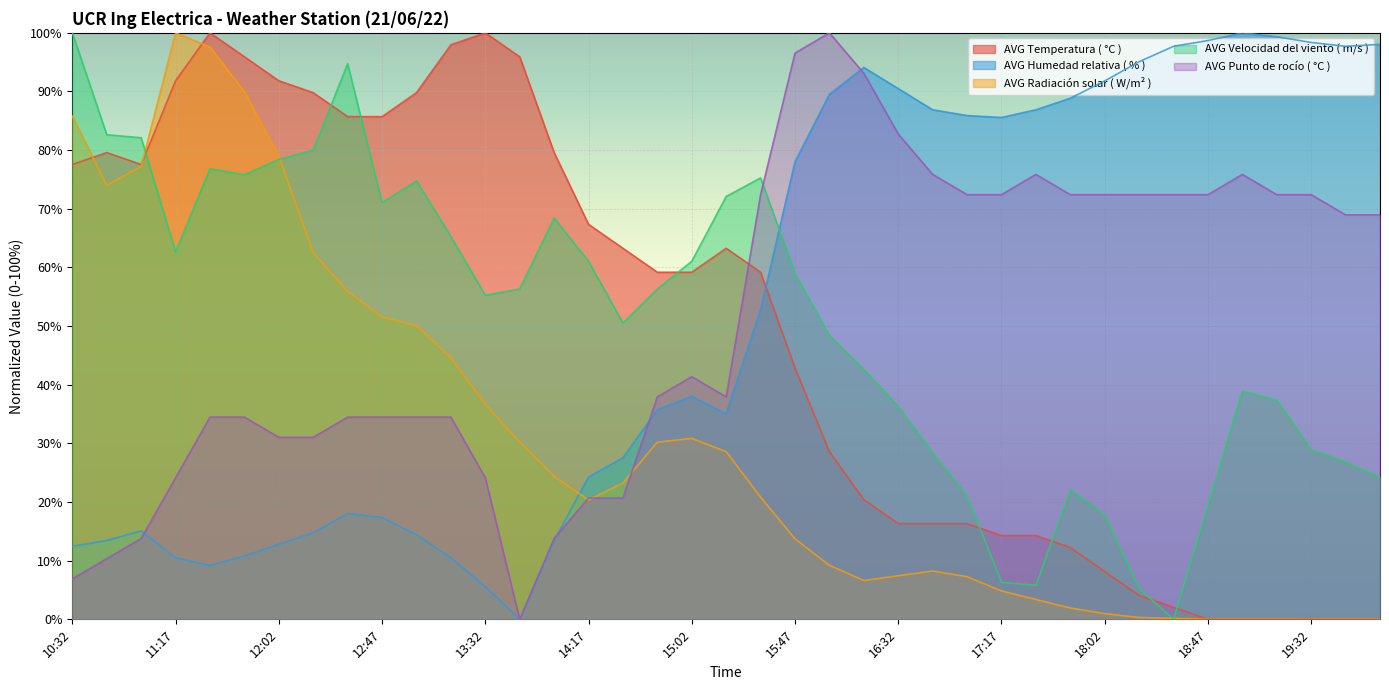

What is the average value of the AVG Punto de rocío ( °C ) series?

50.8